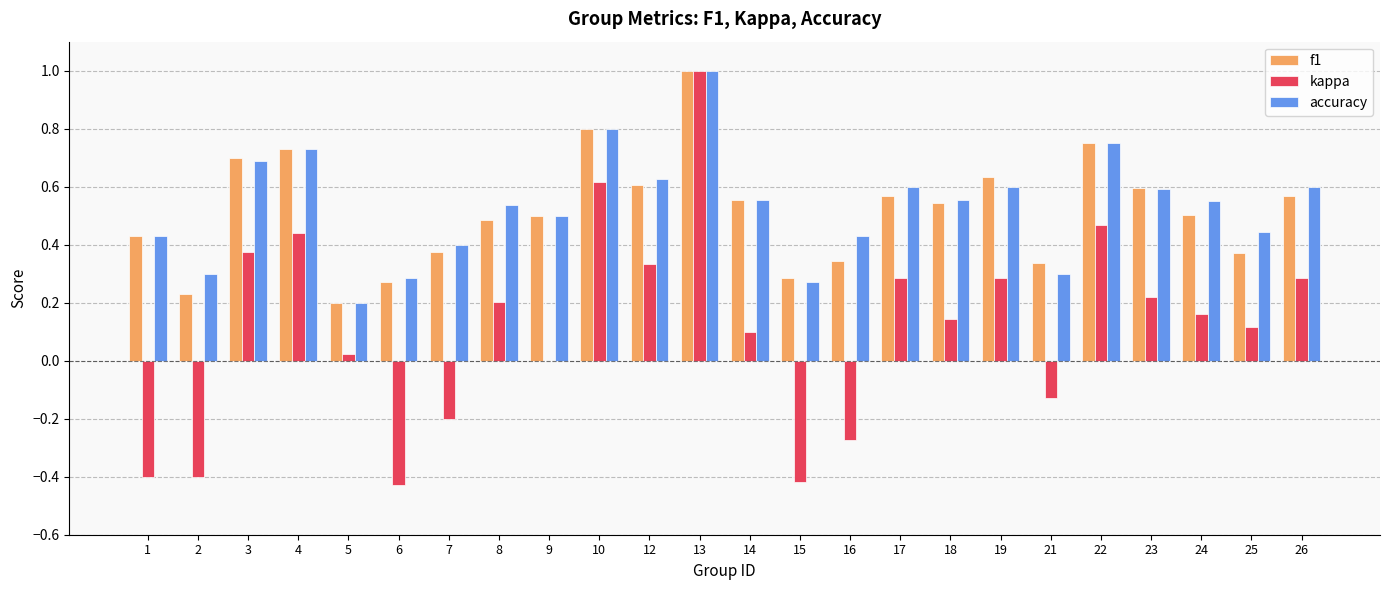

How many accuracy values are between 0 and 1?

24